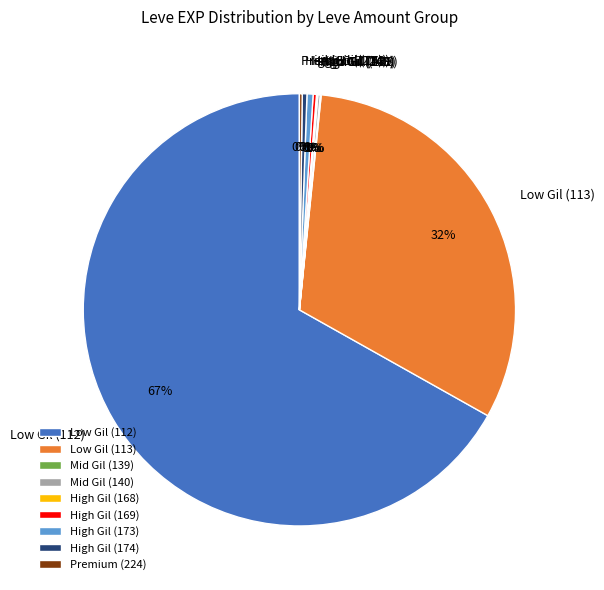

To the nearest percent, what is the average slice percentage?

11%